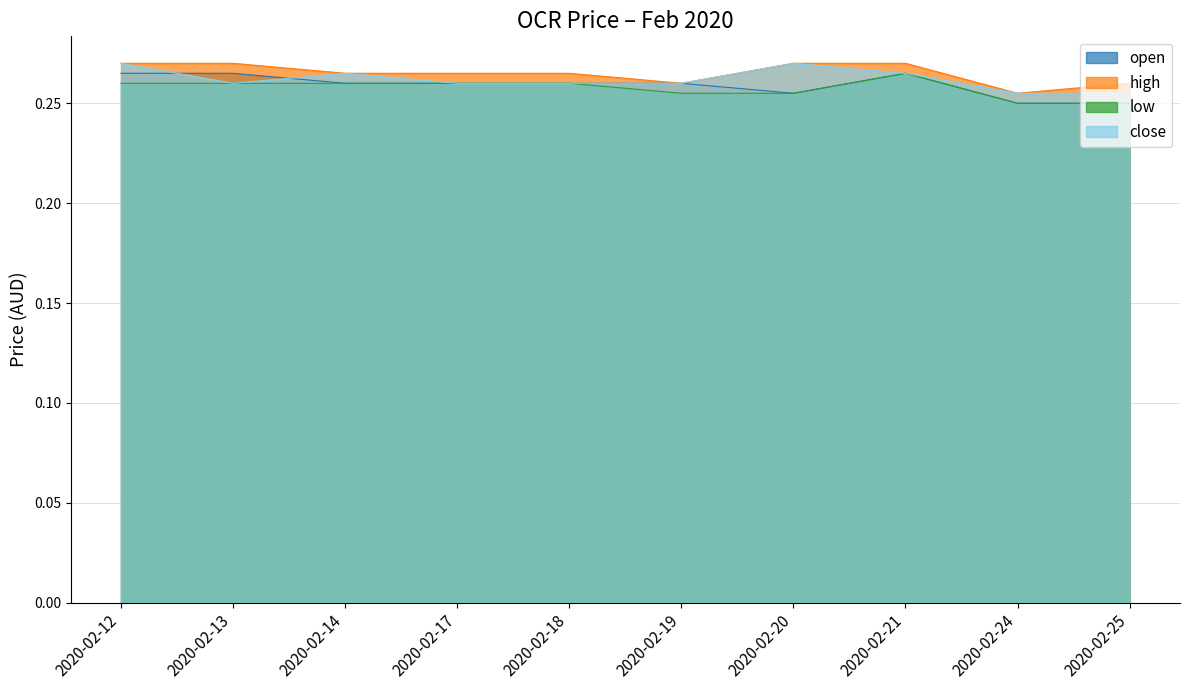

Does the chart display data point markers on the line(s)?

No